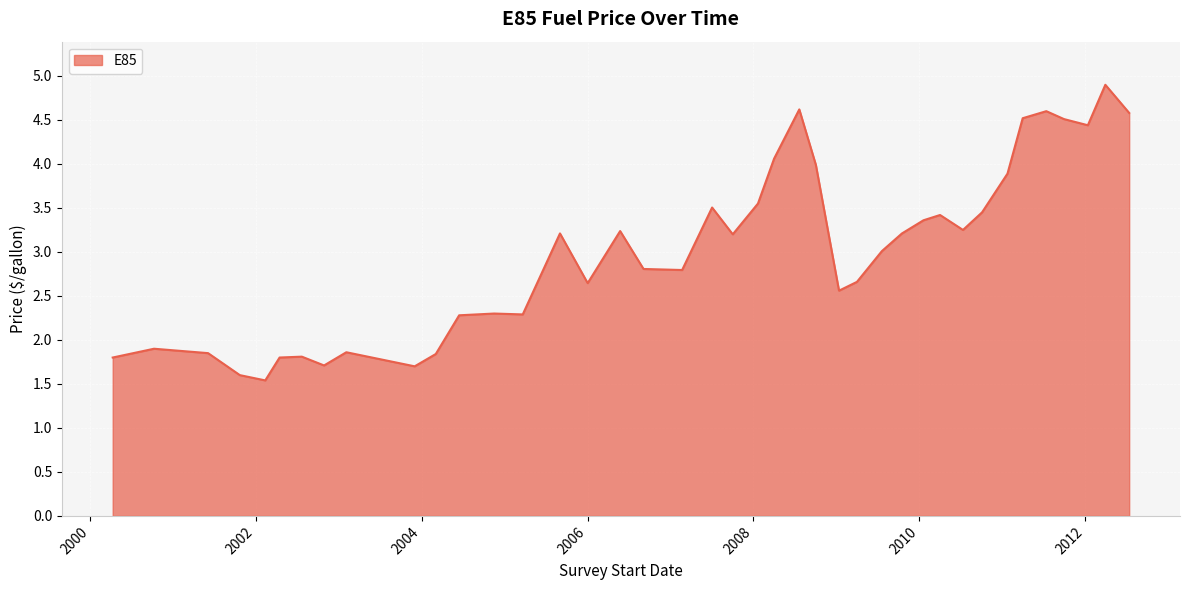

True or false: there are more than 1 points higher than both neighbors.

True